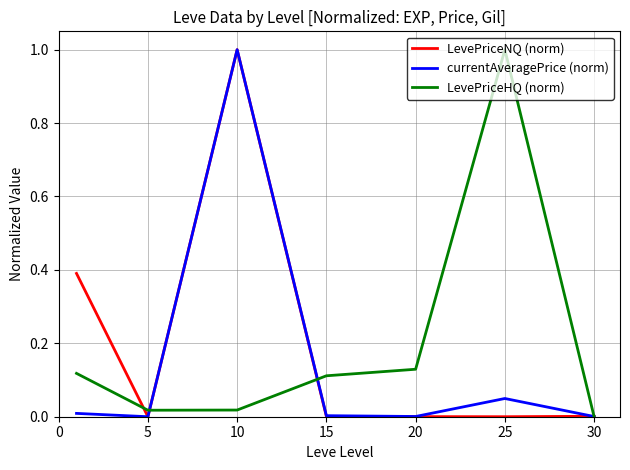

What is the greatest value displayed?

1.0